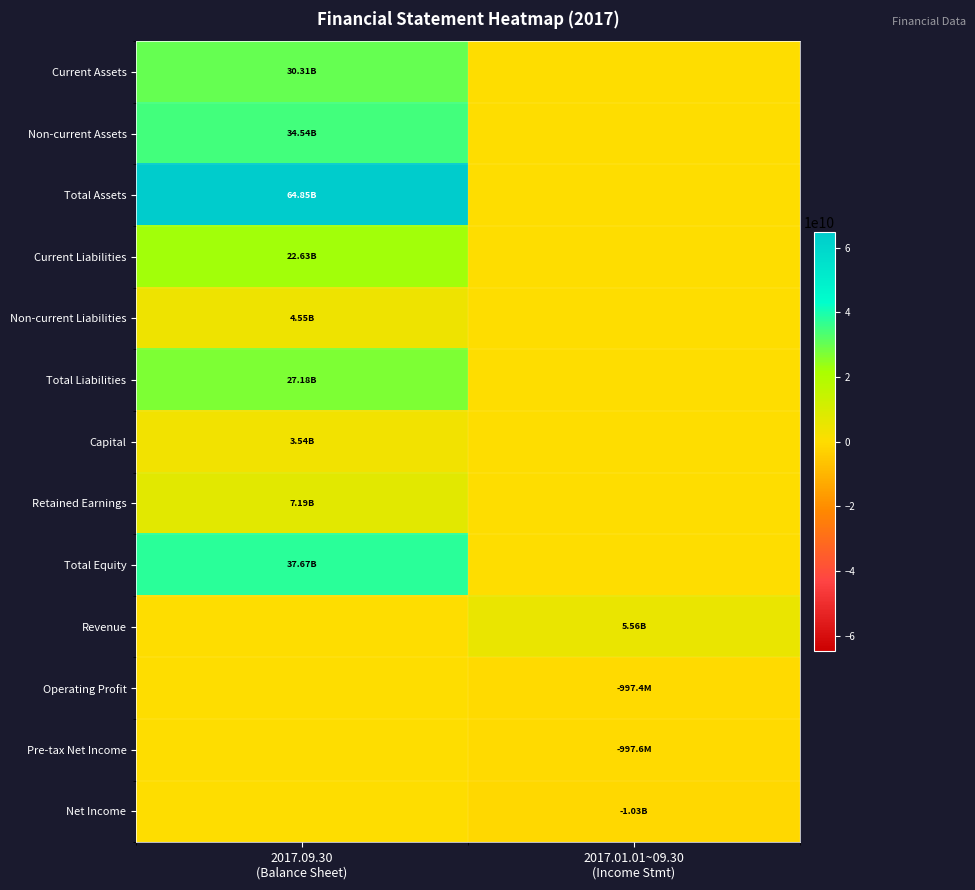

Reading left to right, list all the values displayed in this chart.

Current Assets: 2017.09.30
(Balance Sheet)=30313716216	2017.01.01~09.30
(Income Stmt)=0
Non-current Assets: 2017.09.30
(Balance Sheet)=34535688619	2017.01.01~09.30
(Income Stmt)=0
Total Assets: 2017.09.30
(Balance Sheet)=64849404835	2017.01.01~09.30
(Income Stmt)=0
Current Liabilities: 2017.09.30
(Balance Sheet)=22629578903	2017.01.01~09.30
(Income Stmt)=0
Non-current Liabilities: 2017.09.30
(Balance Sheet)=4547147741	2017.01.01~09.30
(Income Stmt)=0
Total Liabilities: 2017.09.30
(Balance Sheet)=27176726644	2017.01.01~09.30
(Income Stmt)=0
Capital: 2017.09.30
(Balance Sheet)=3535430000	2017.01.01~09.30
(Income Stmt)=0
Retained Earnings: 2017.09.30
(Balance Sheet)=7191665689	2017.01.01~09.30
(Income Stmt)=0
Total Equity: 2017.09.30
(Balance Sheet)=37672678191	2017.01.01~09.30
(Income Stmt)=0
Revenue: 2017.09.30
(Balance Sheet)=0	2017.01.01~09.30
(Income Stmt)=5559826080
Operating Profit: 2017.09.30
(Balance Sheet)=0	2017.01.01~09.30
(Income Stmt)=-997429773
Pre-tax Net Income: 2017.09.30
(Balance Sheet)=0	2017.01.01~09.30
(Income Stmt)=-997590567
Net Income: 2017.09.30
(Balance Sheet)=0	2017.01.01~09.30
(Income Stmt)=-1029822244